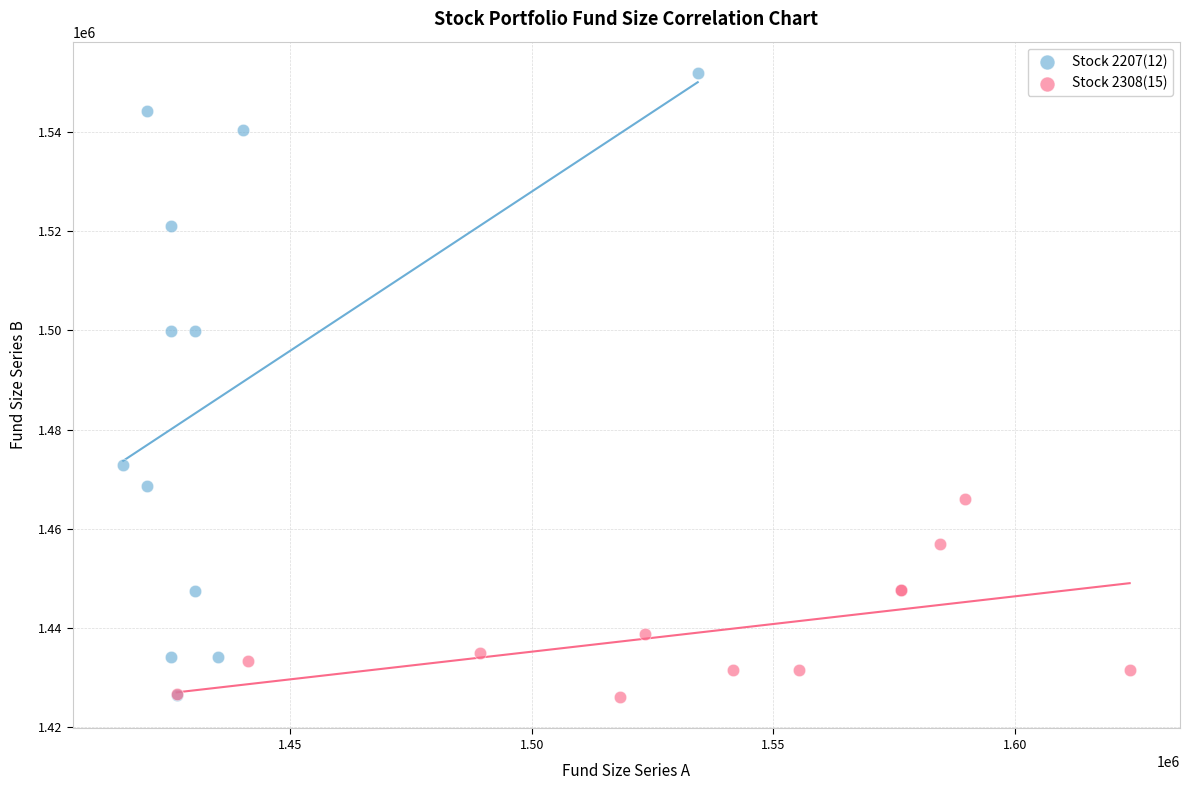

Which series has the largest Y range (max minus min)?

Stock 2207(12)